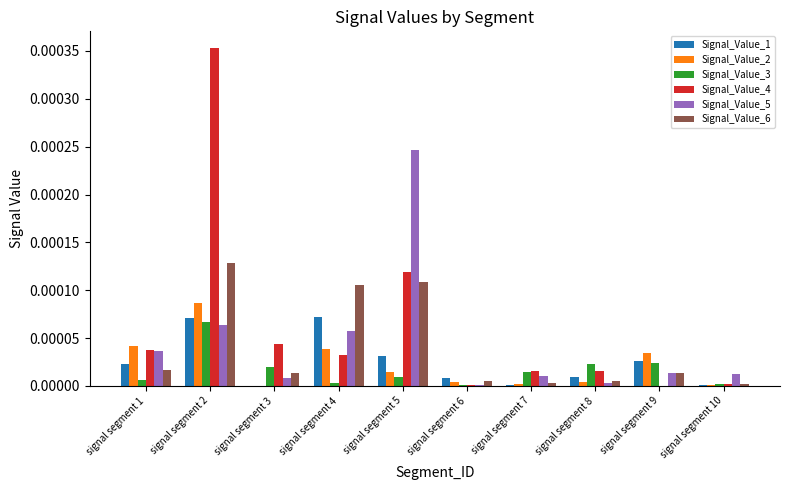

Which series has the largest total across all categories?

Signal_Value_4